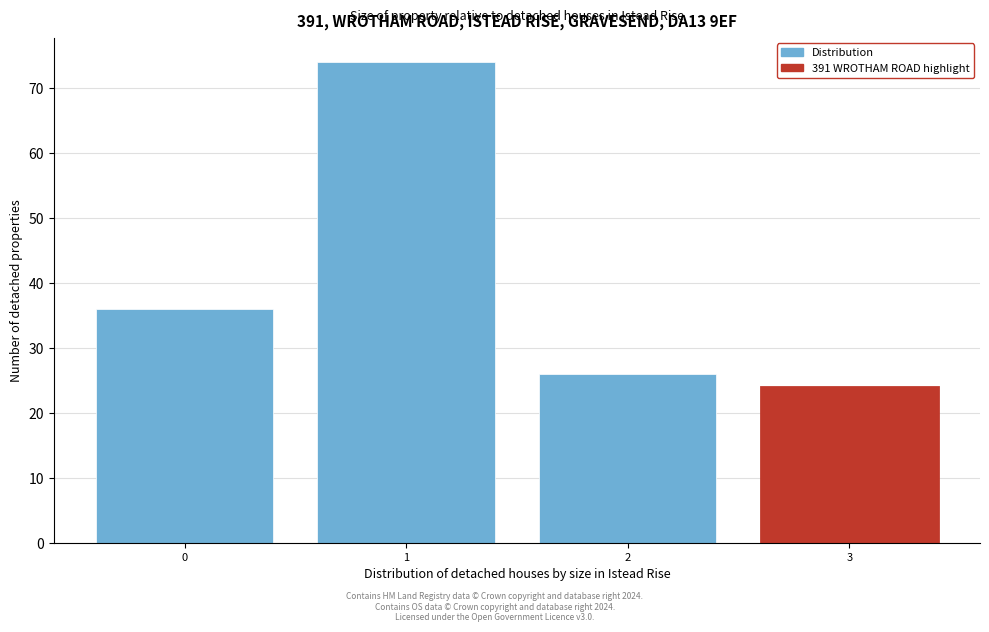

Reading right to left, what are all the values shown in this chart?

3=24	2=26	1=74	0=36